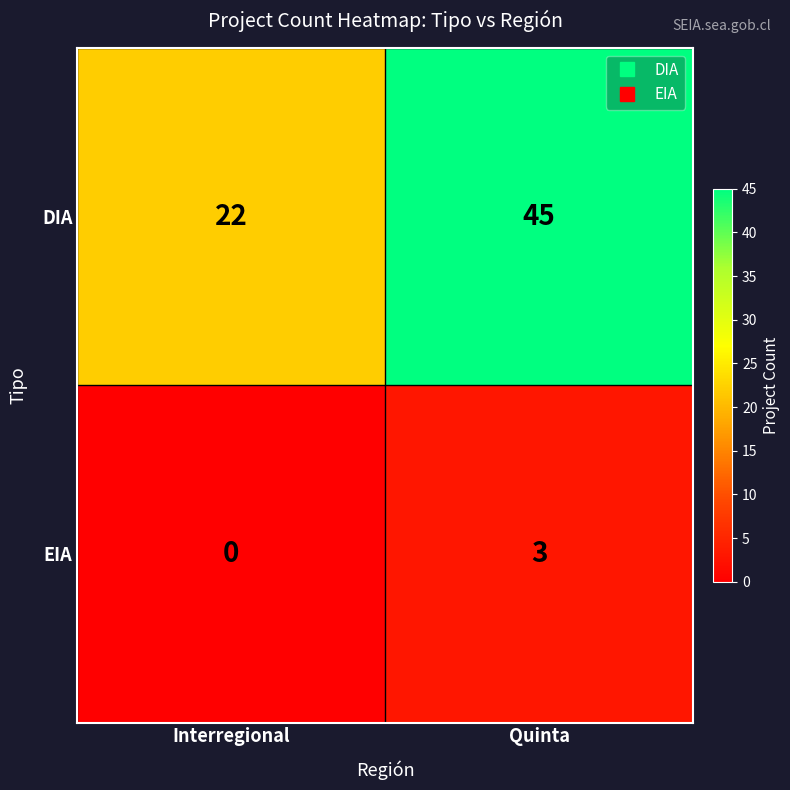

What is the minimum value for DIA?

22